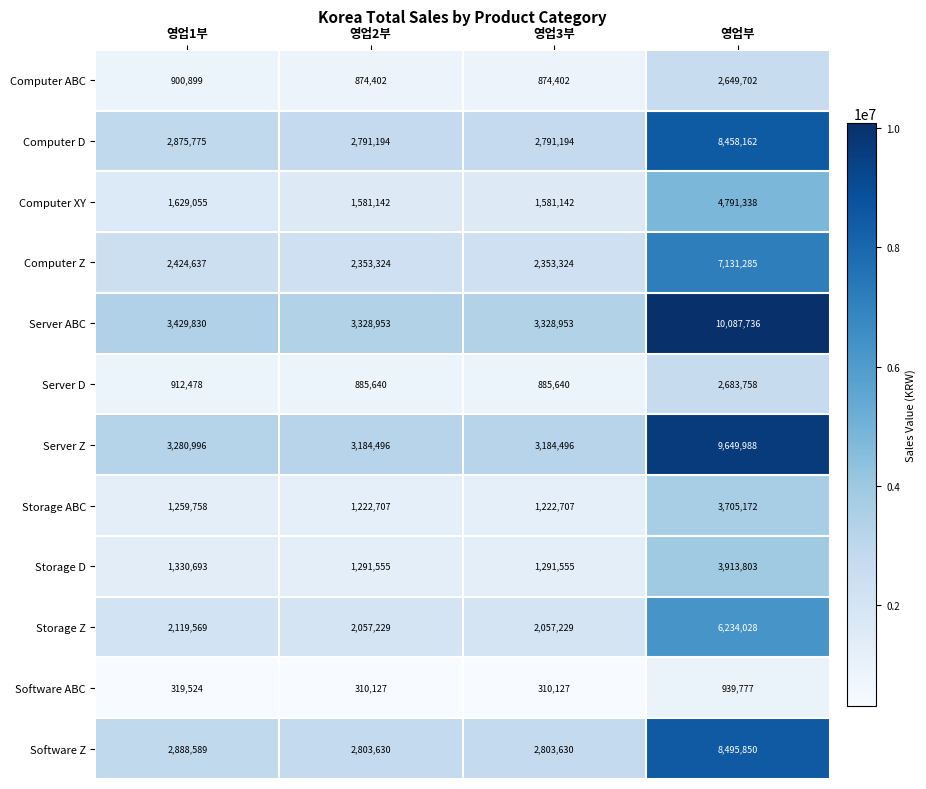

Is the value of Server ABC at 영업1부 greater than the value of Computer XY at 영업3부?

Yes